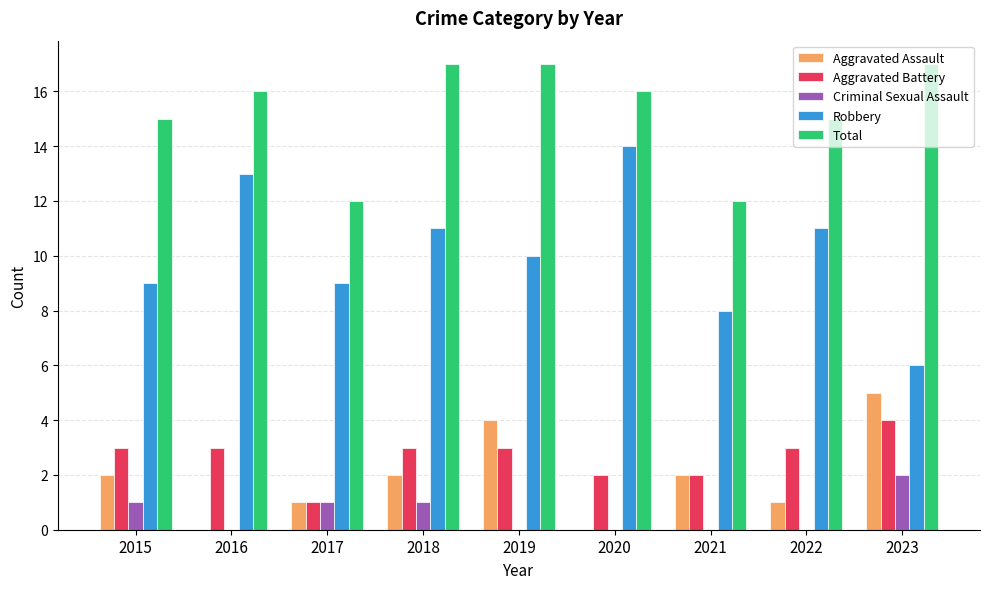

How many groups of bars are there?

9